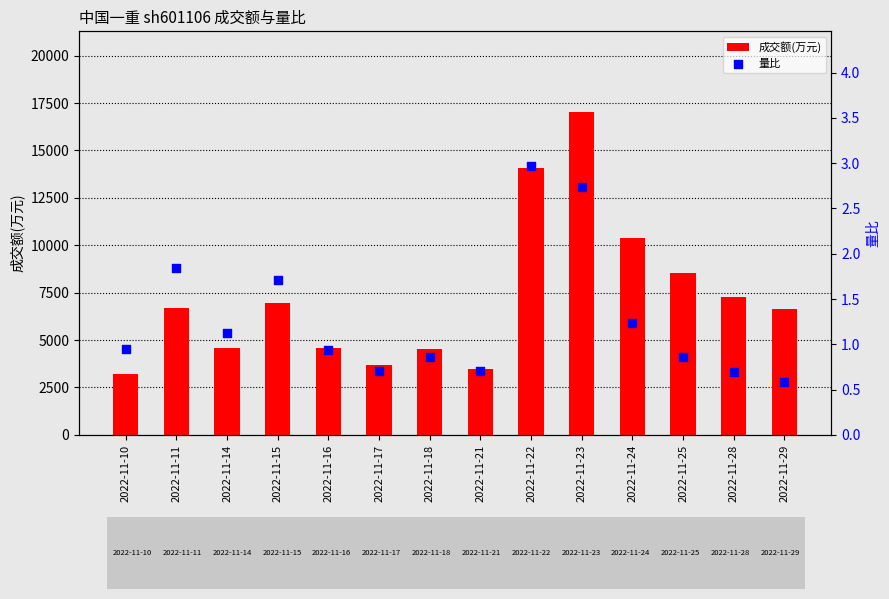

Which series has the largest total across all categories?

成交额(万元)